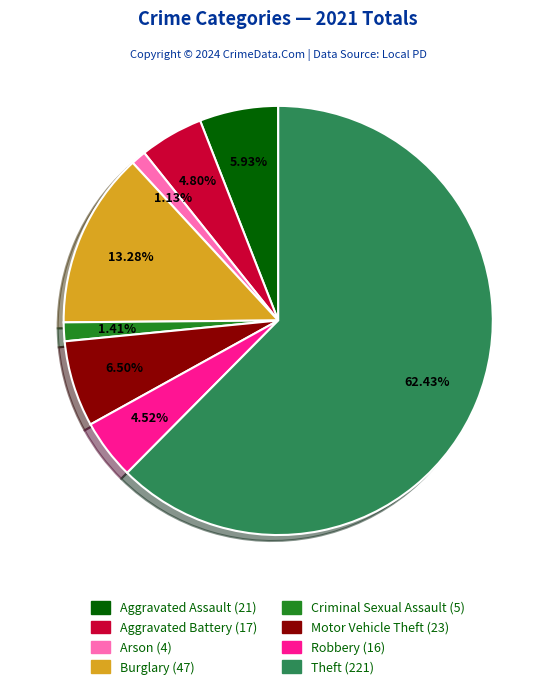

To the nearest percent, what is the average slice percentage?

12%